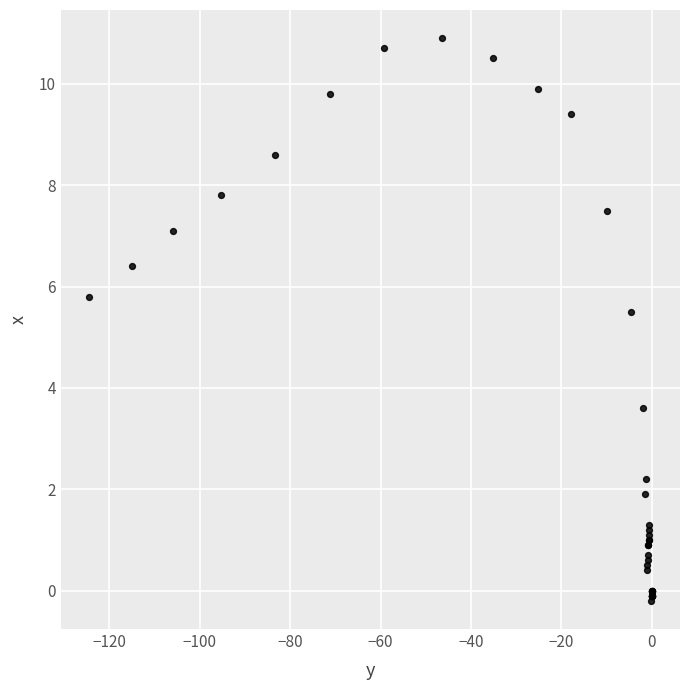

What Y value in the scatter plot is closest to 5?

5.5